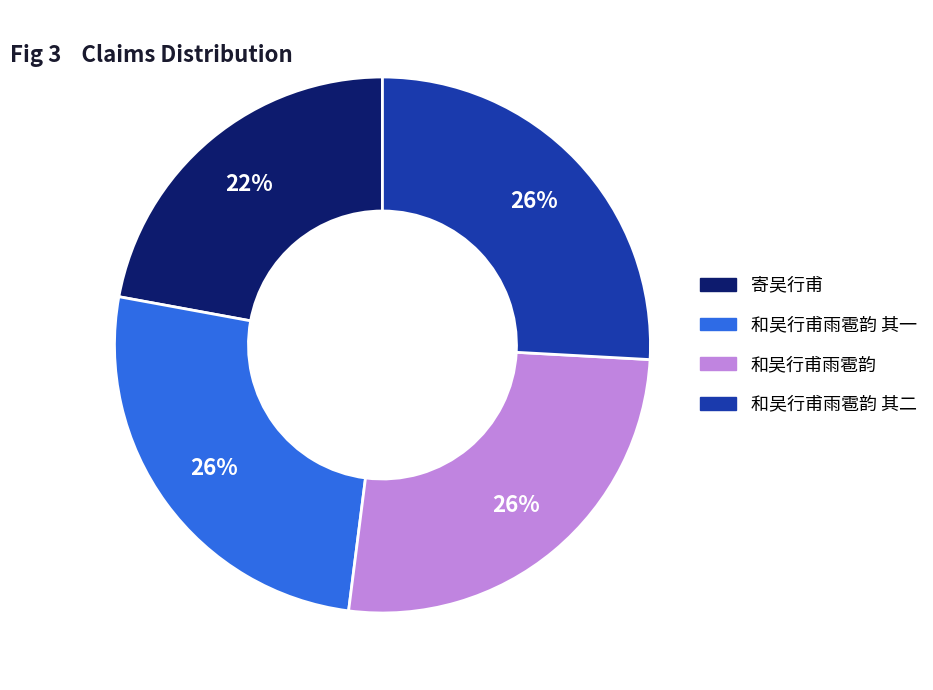

To the nearest percent, what is the difference between the largest and smallest slice percentages?

4%